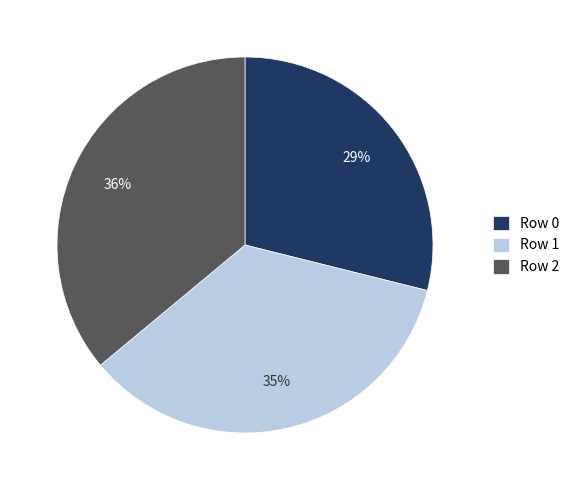

How many segments does this pie chart have?

3